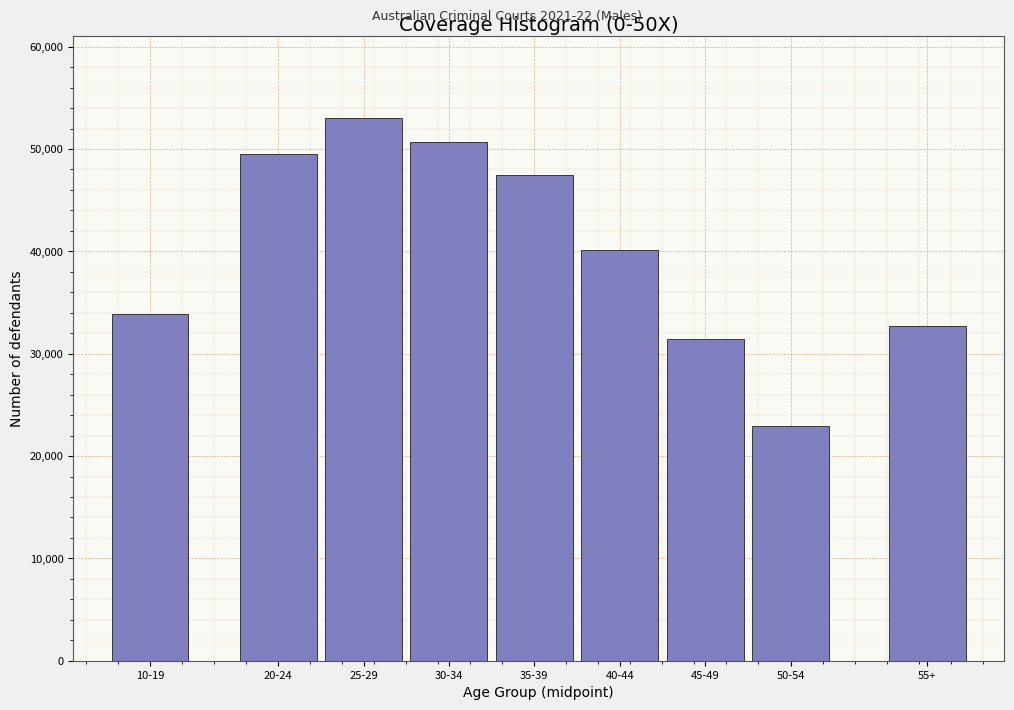

Reading right to left, what are all the values shown in this chart?

55+=32746	50-54=22970	45-49=31437	40-44=40136	35-39=47422	30-34=50714	25-29=53052	20-24=49551	10-19=33907